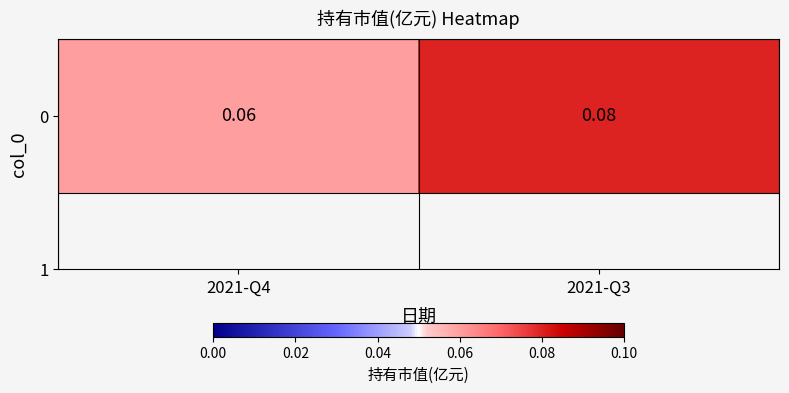

What is the sum of all values?

0.1